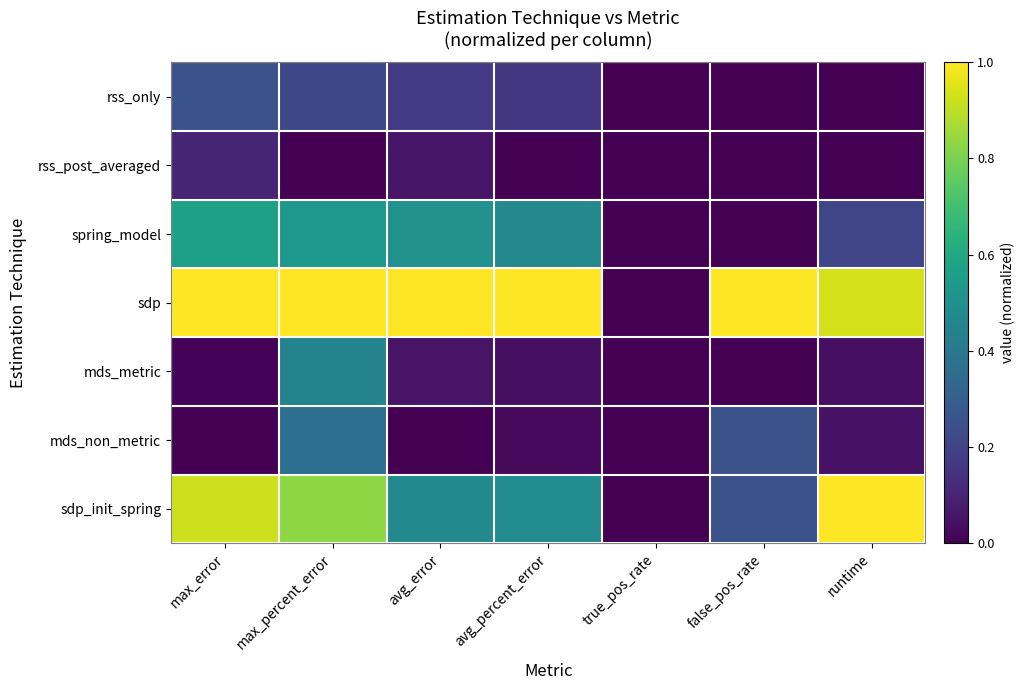

Rank the series at runtime from highest to lowest value.

sdp_init_spring, sdp, spring_model, mds_non_metric, mds_metric, rss_post_averaged, rss_only